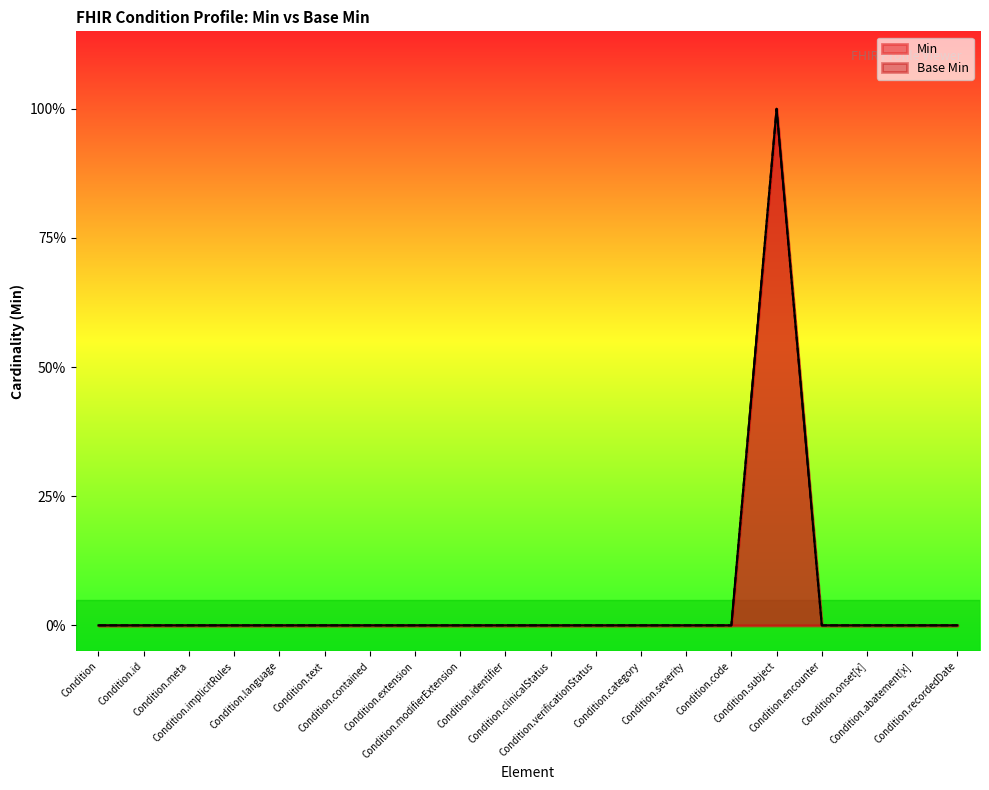

Reading right to left, transcribe all the data shown in this chart.

Min: 0	0	0	0	1	0	0	0	0	0	0	0	0	0	0	0	0	0	0	0
Base Min: 0	0	0	0	1	0	0	0	0	0	0	0	0	0	0	0	0	0	0	0